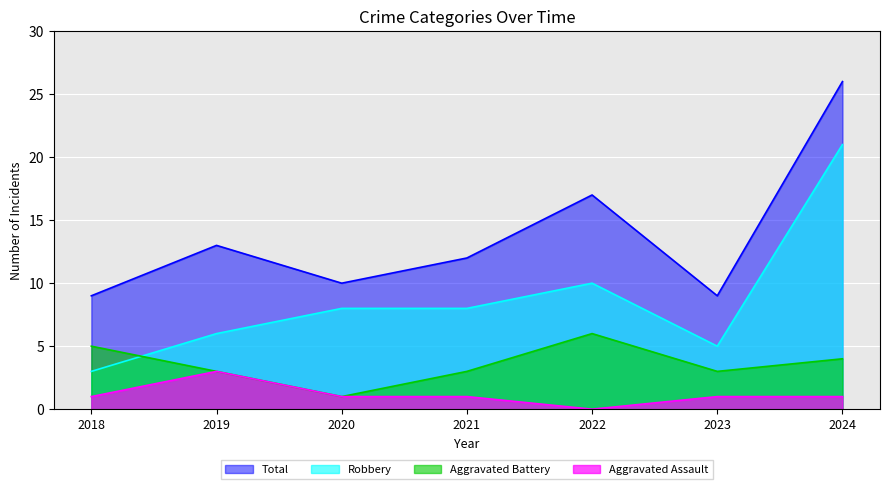

At which label does Aggravated Battery reach its minimum?

2020